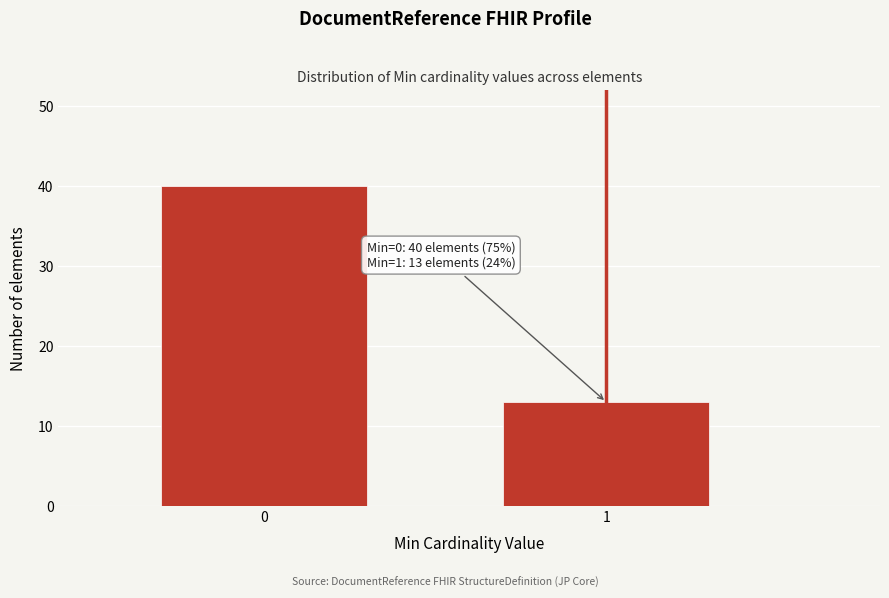

Reading right to left, what are all the values shown in this chart?

1=13	0=40